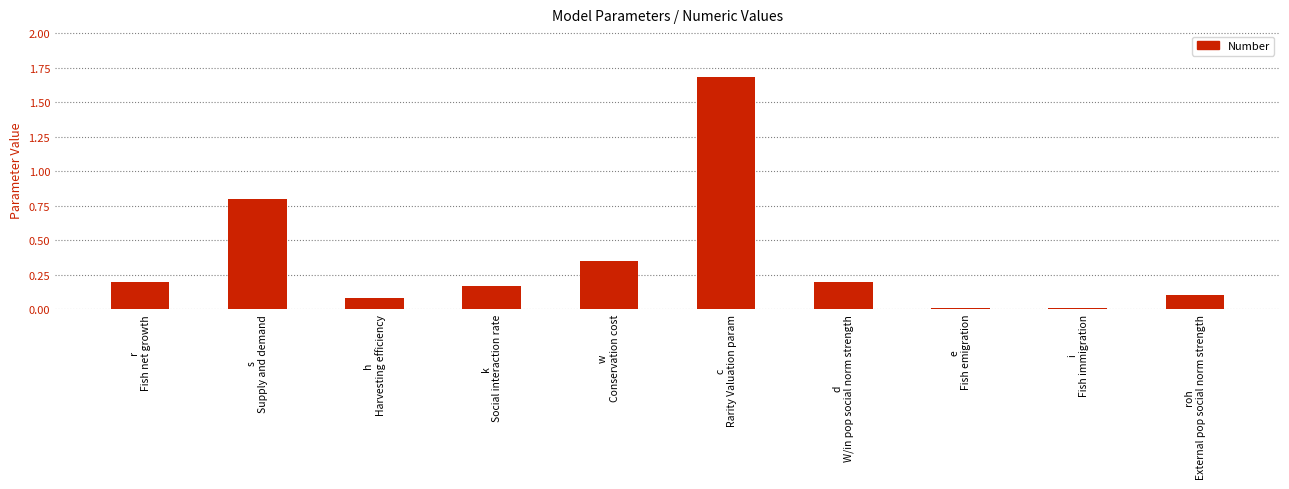

What is the label of the 6th bar from the right?

w
Conservation cost